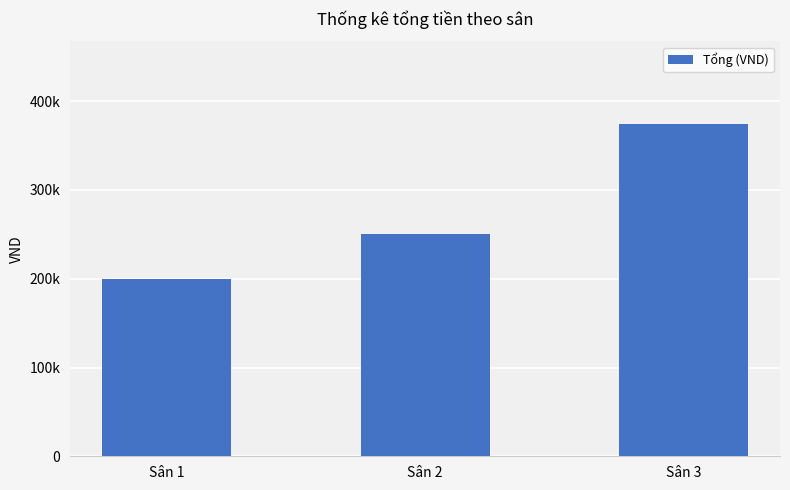

What is the value of the 1st bar from the left?

200000